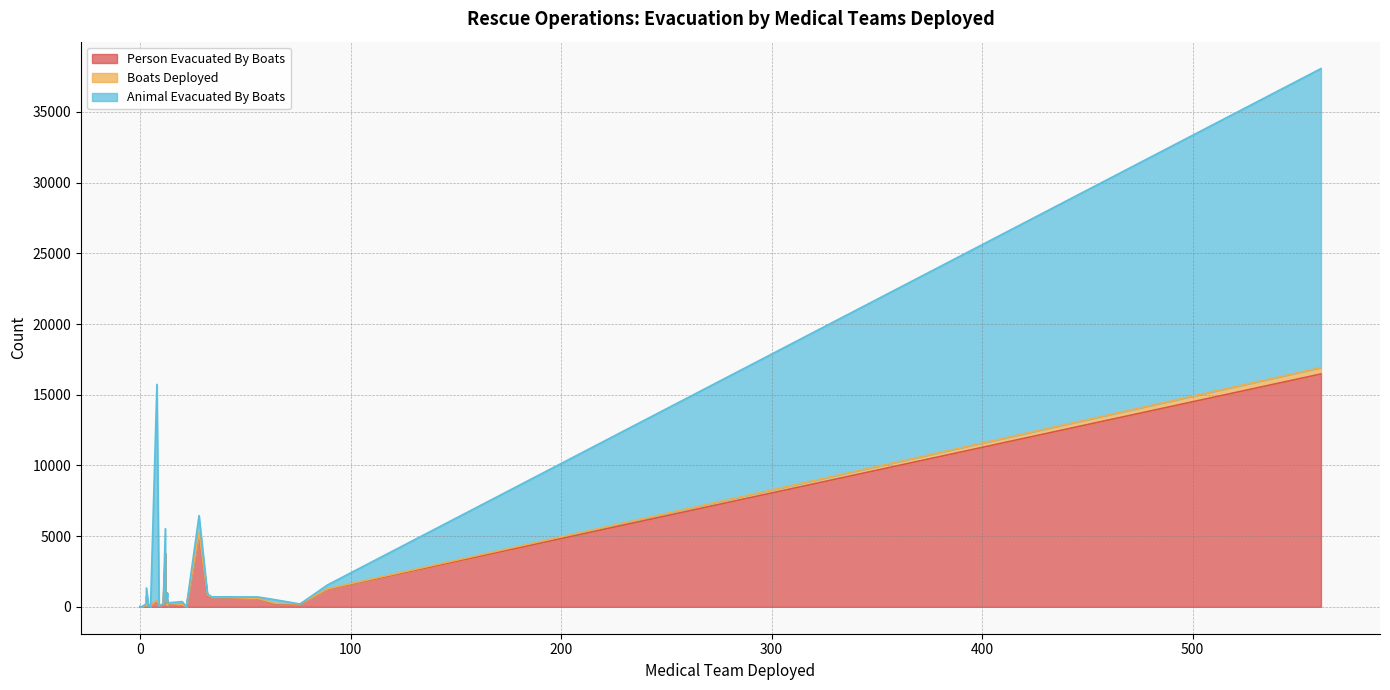

What is the difference between the second highest and minimum values in the Boats Deployed series?

57